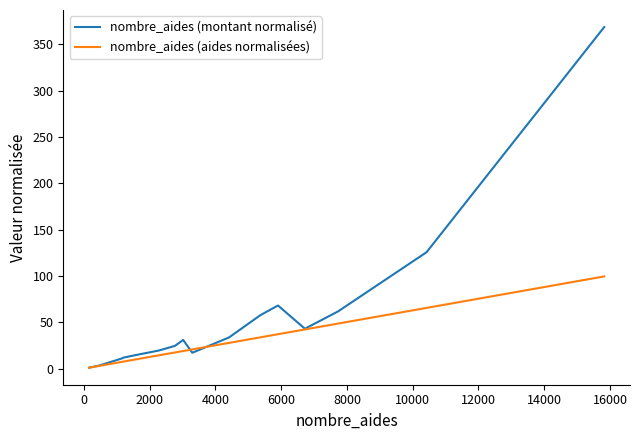

What is the greatest value displayed?

368.8